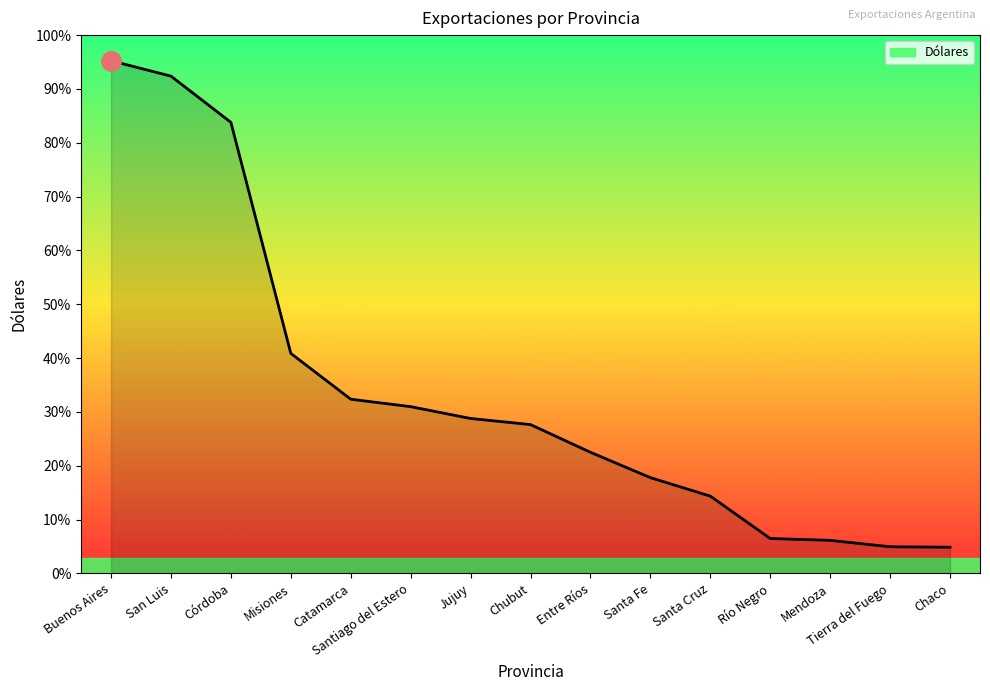

Is this an area chart (filled region under the line)?

Yes